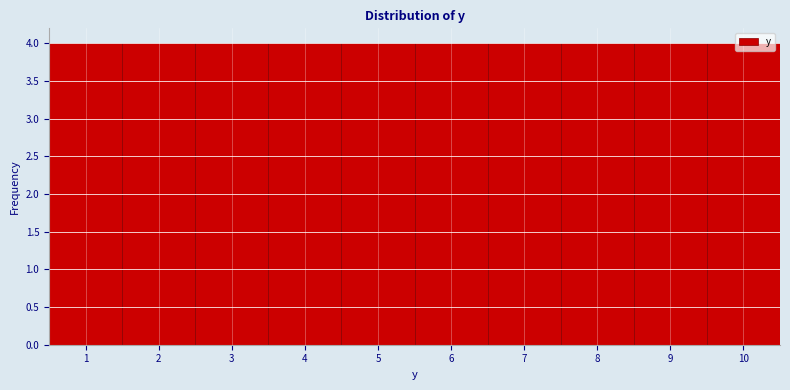

How tall is the bar that spans 7.5 to 8.5 on the x-axis? The values are not printed on the chart, so give them approximately, as read against the axis.

4